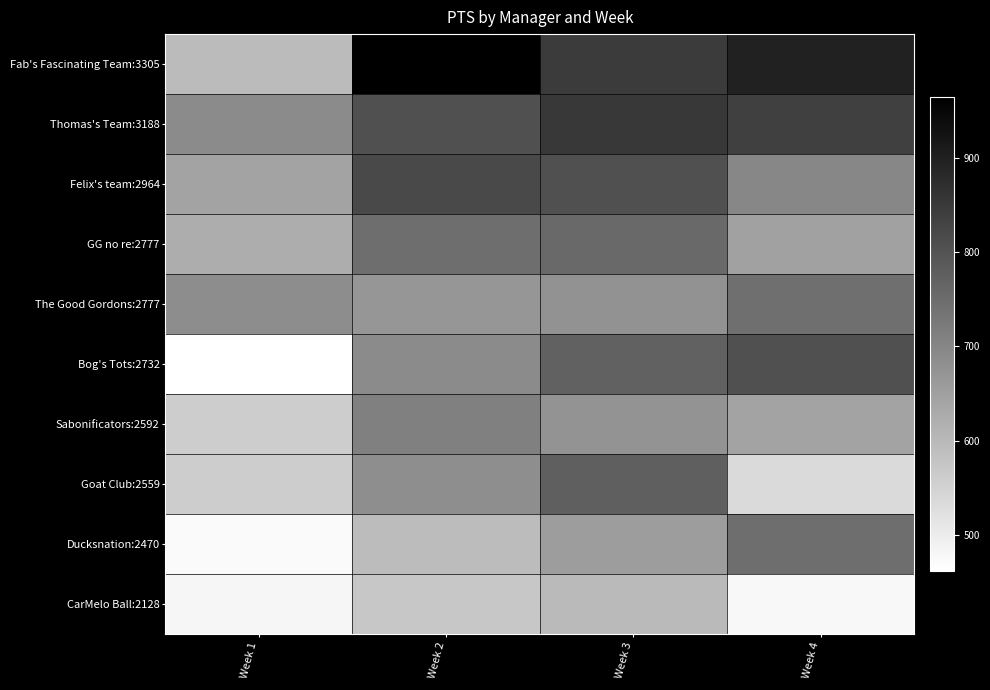

Which series has the largest range (max minus min)?

Fab's Fascinating Team:3305